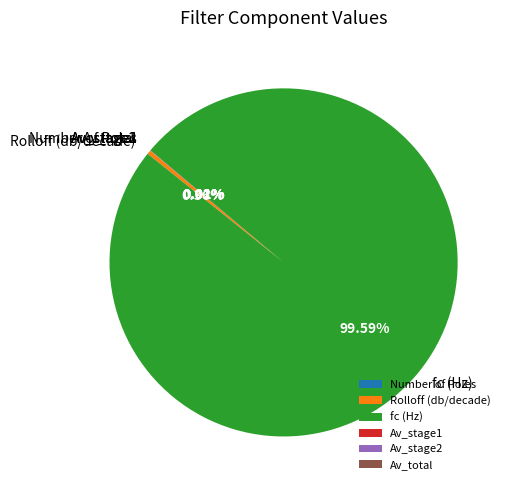

Which has a higher value, fc (Hz) or Rolloff (db/decade)?

fc (Hz)